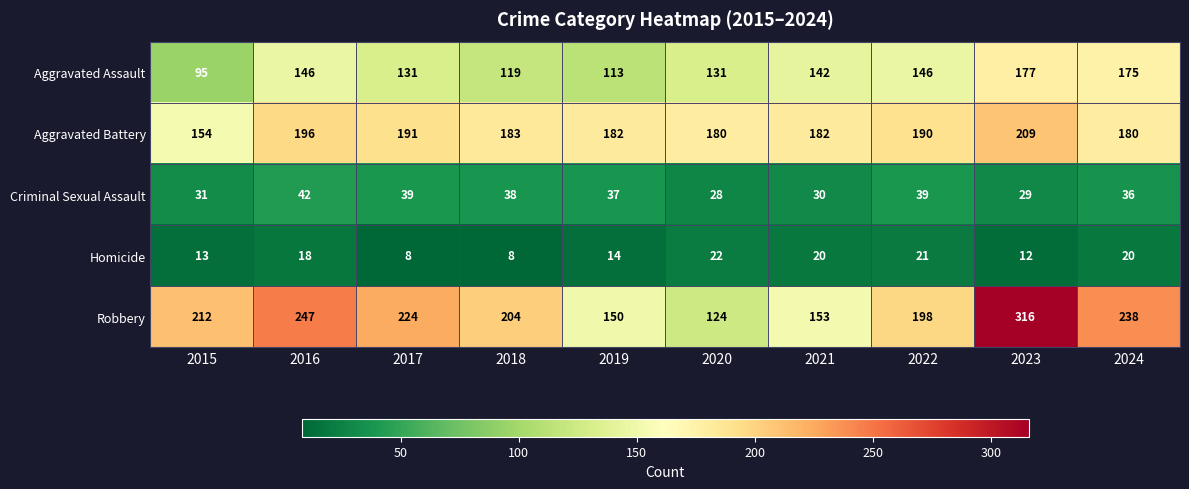

Which category has the highest value across all series?

2023